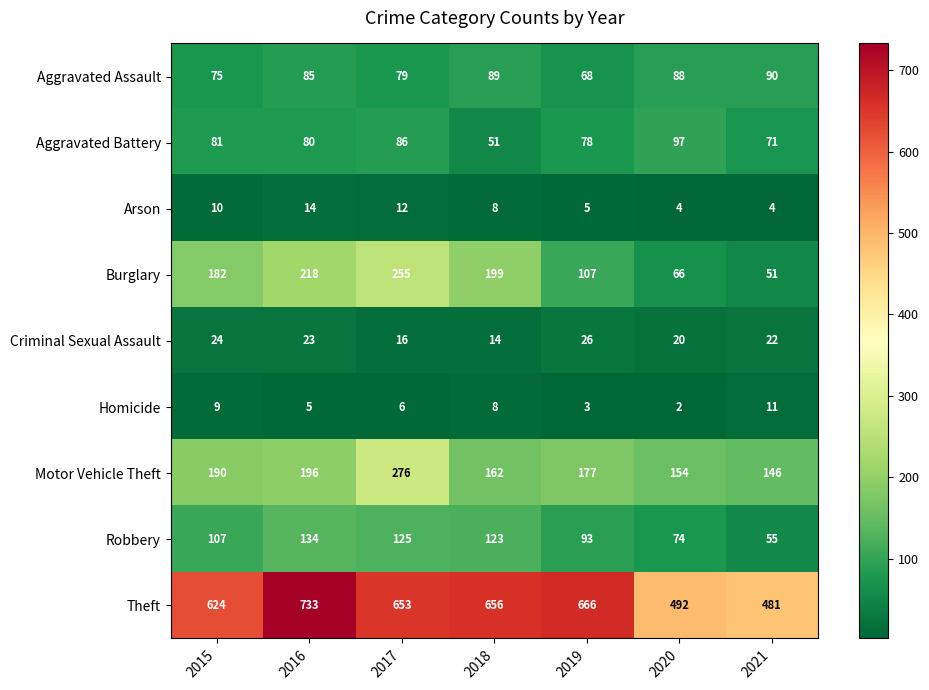

What value does the Aggravated Battery series have at 2021, to the nearest 10?

70